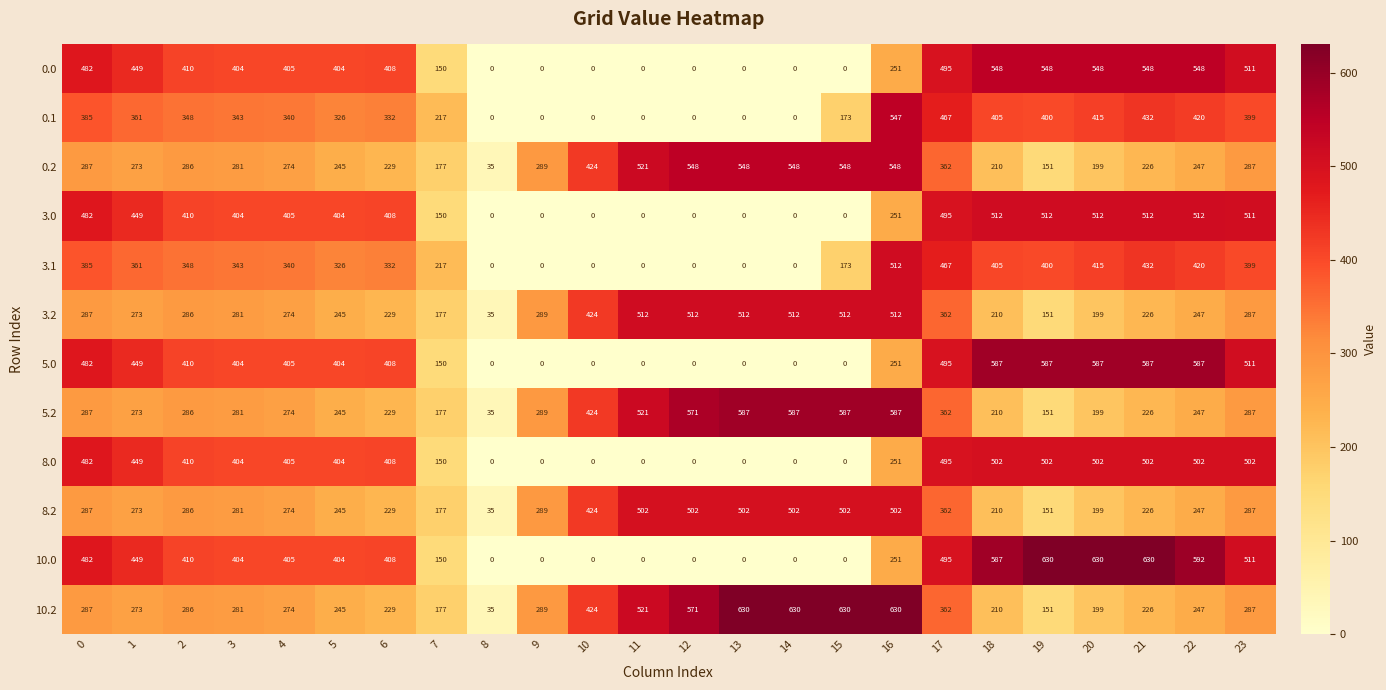

What is the highest value of the 8.2 series?

502